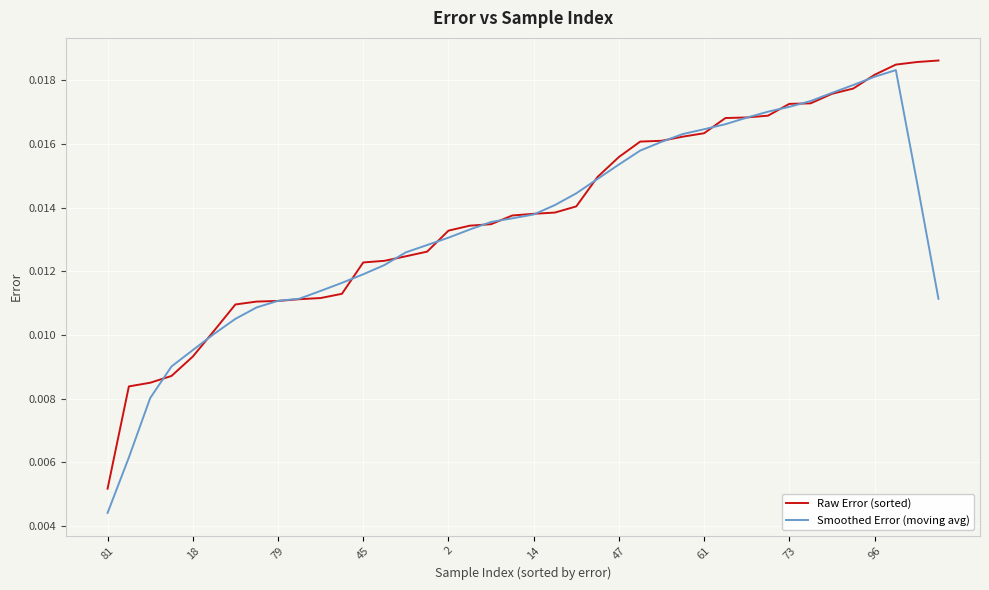

What is the label of the 30th point from the left?

29